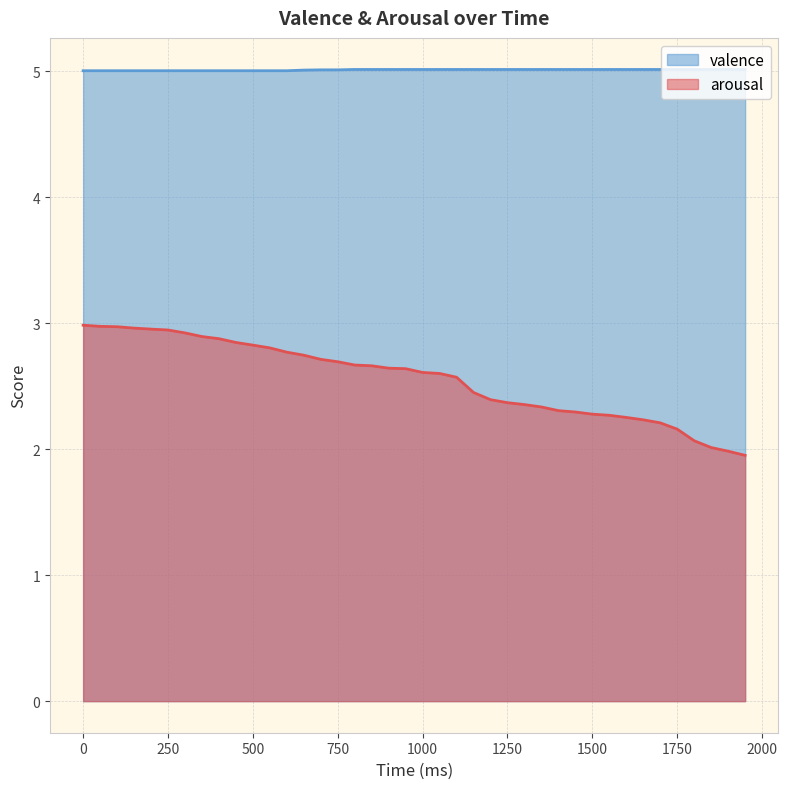

What is the difference between the maximum and minimum values in the arousal series?

1.0